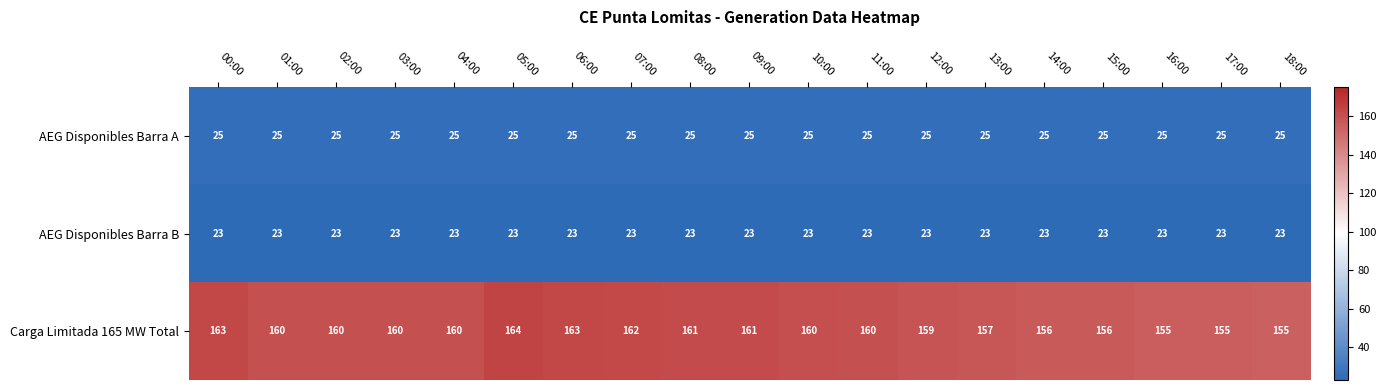

Which series has the largest total across all categories?

Carga Limitada 165 MW Total